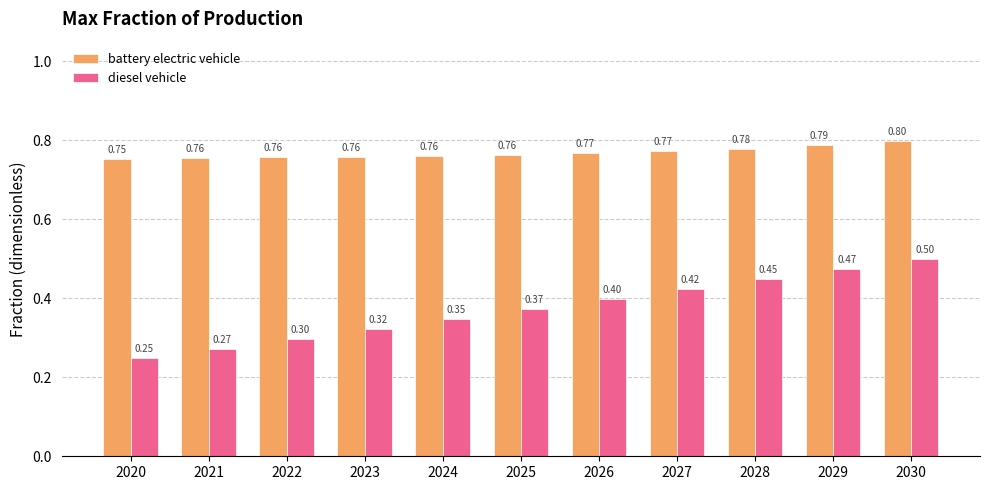

The diesel vehicle series shows 0.2 at 2021. True or false?

False